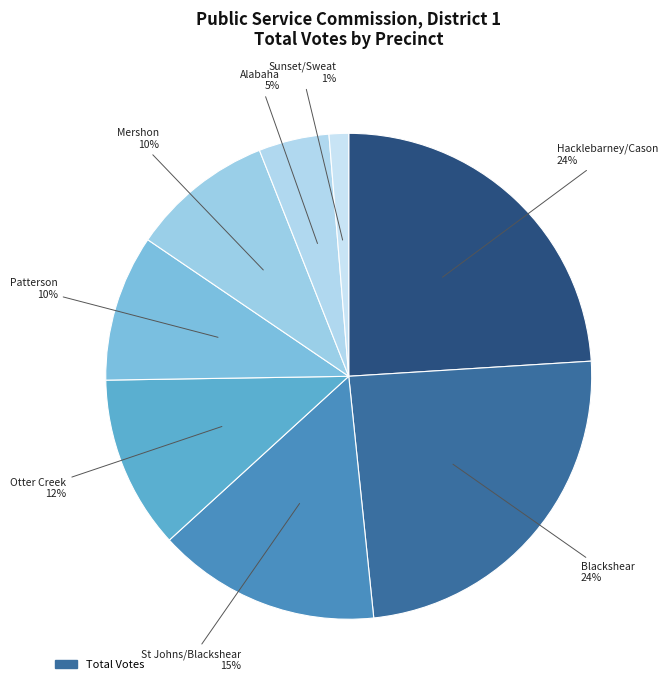

Rank the categories by value from highest to lowest.

Blackshear, Hacklebarney/Cason, St Johns/Blackshear, Otter Creek, Patterson, Mershon, Alabaha, Sunset/Sweat